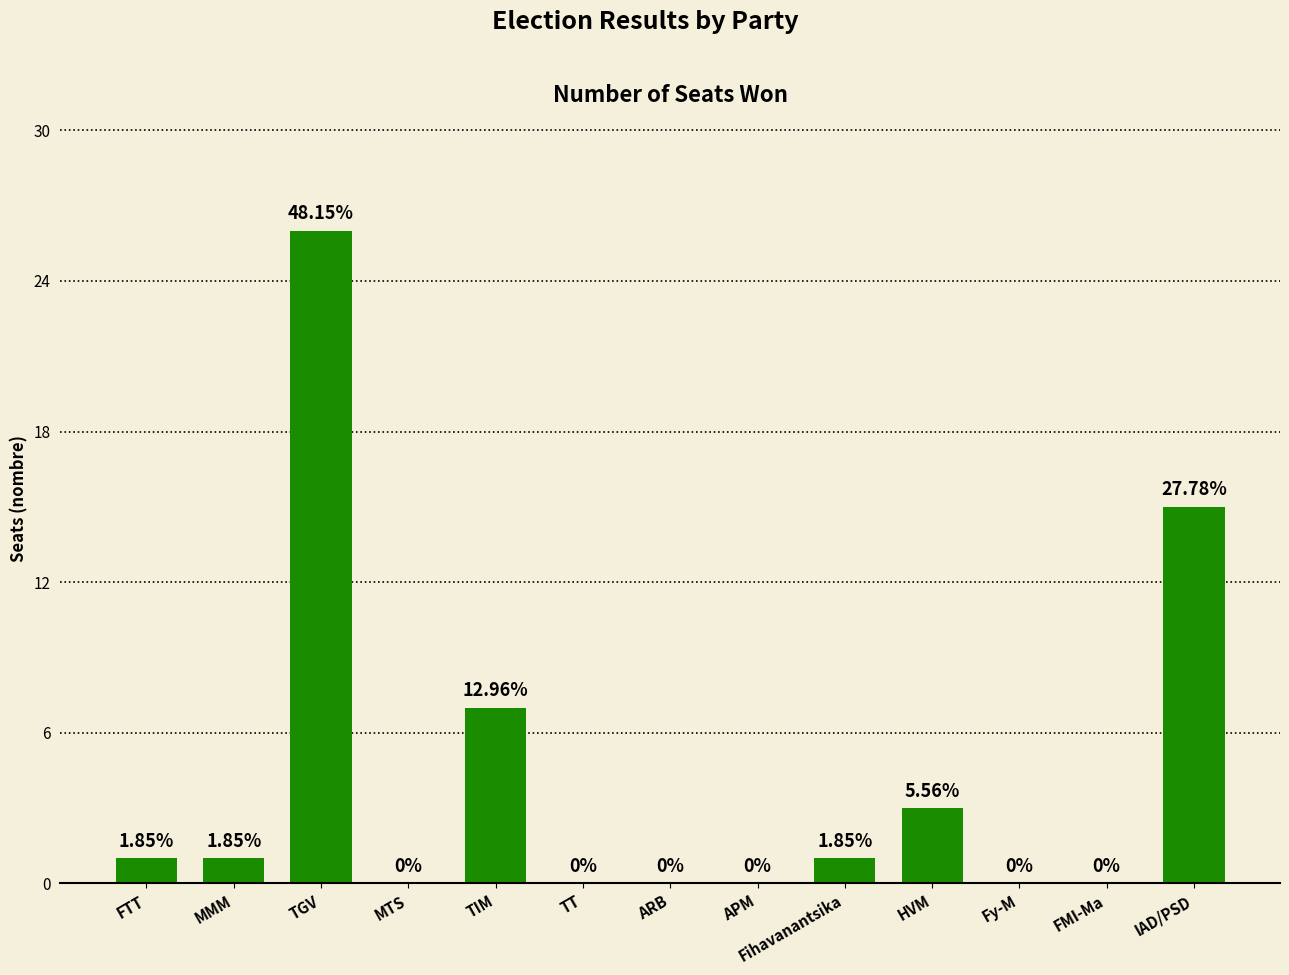

Rank the categories by value from highest to lowest.

TGV, IAD/PSD, TIM, HVM, FTT, MMM, Fihavanantsika, MTS, TT, ARB, APM, Fy-M, FMI-Ma